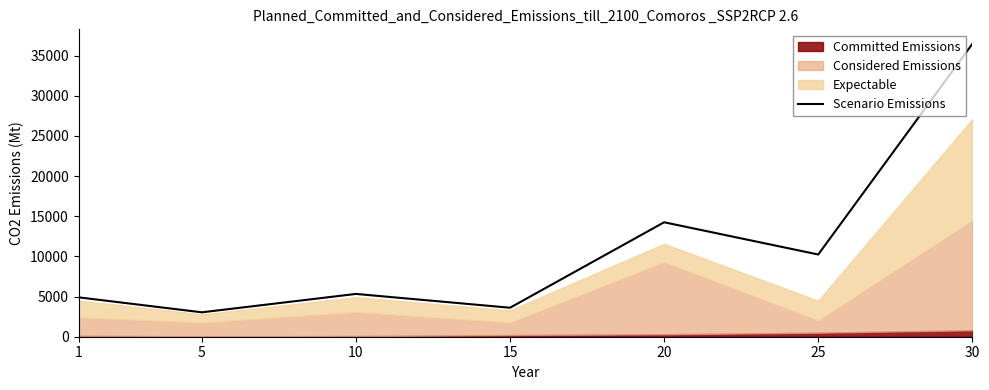

How many points are lower than both their immediate neighbors (excluding endpoints)?

3